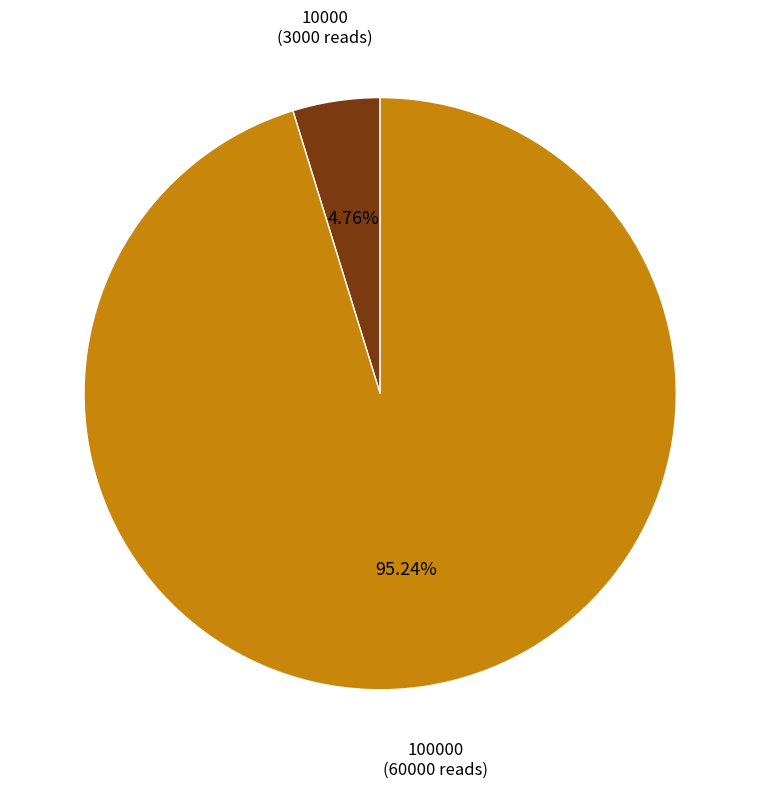

Is there a majority slice in this chart?

Yes